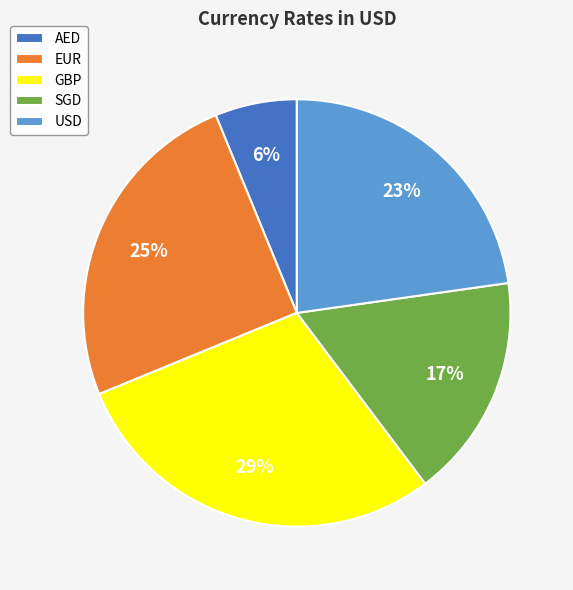

Do SGD and GBP together represent more than half of the pie?

No